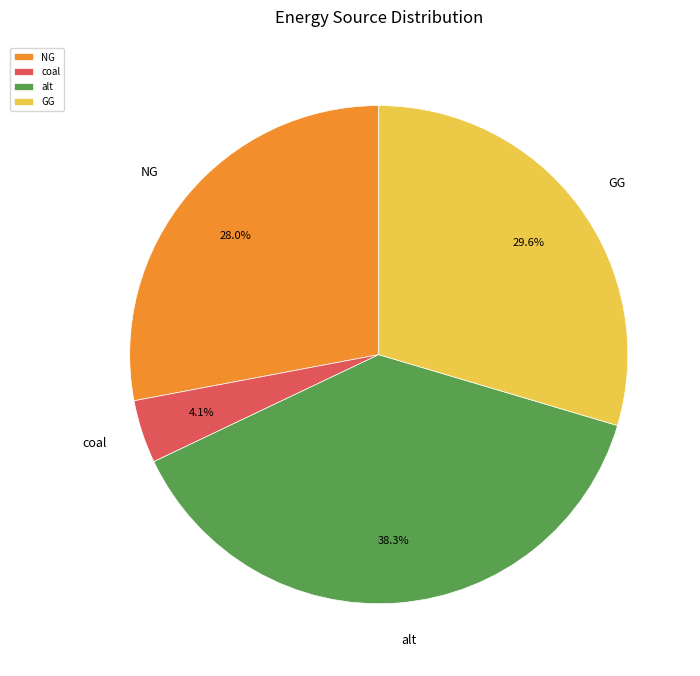

Which category has the smallest portion of the pie?

coal